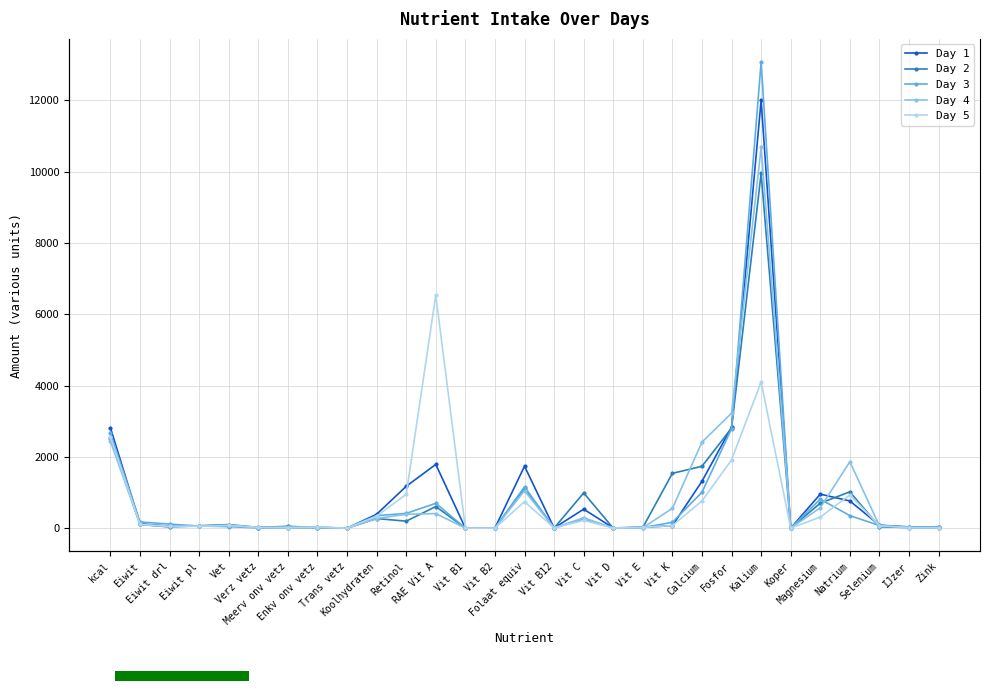

Rank the series at IJzer from lowest to highest value.

Day 5, Day 2, Day 4, Day 3, Day 1